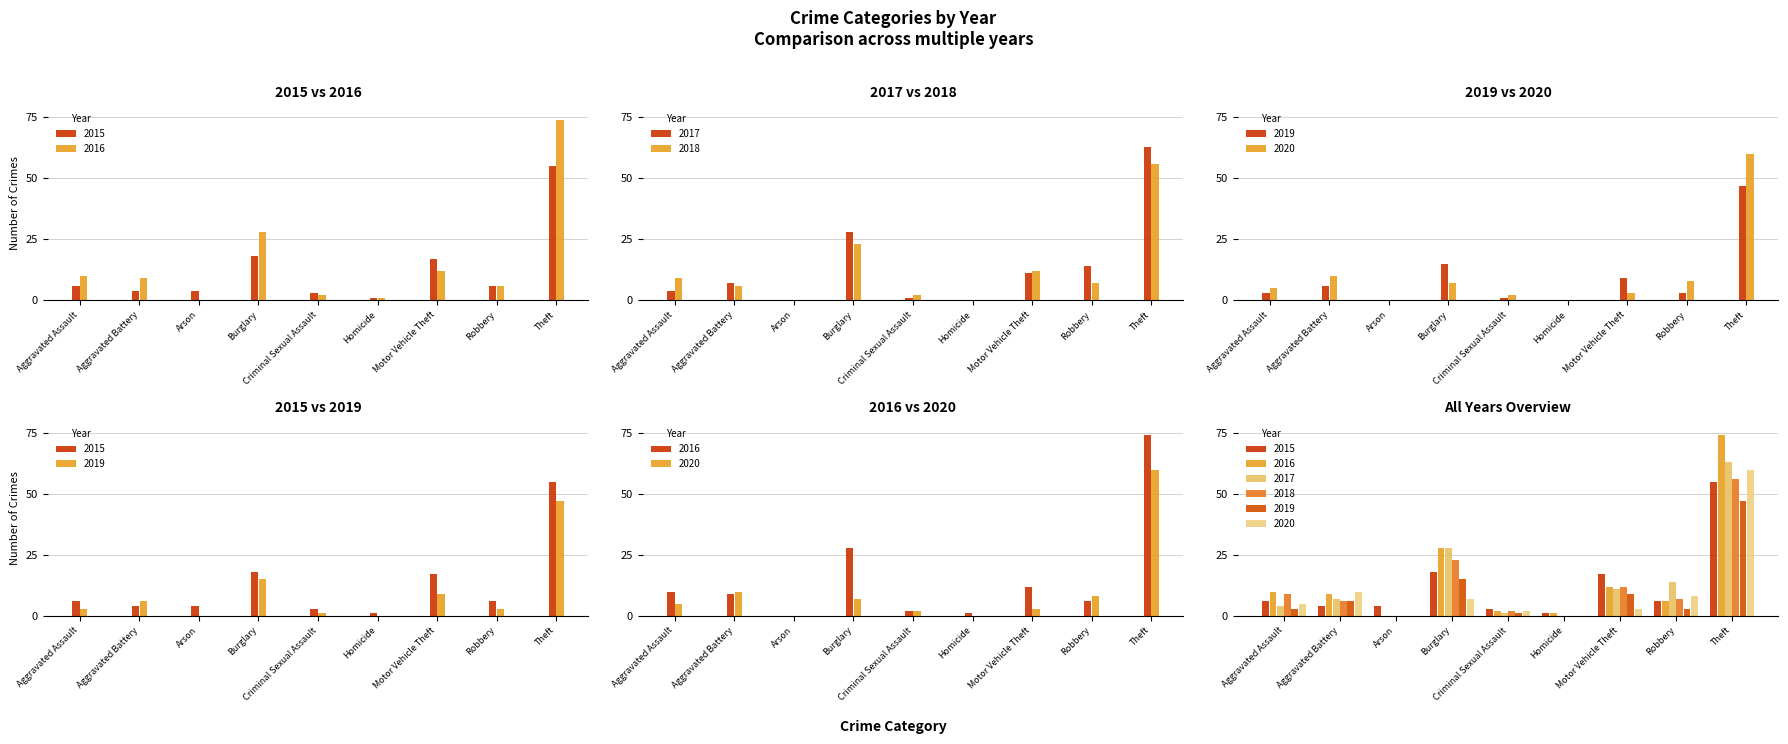

How many categories are shown in the chart?

9